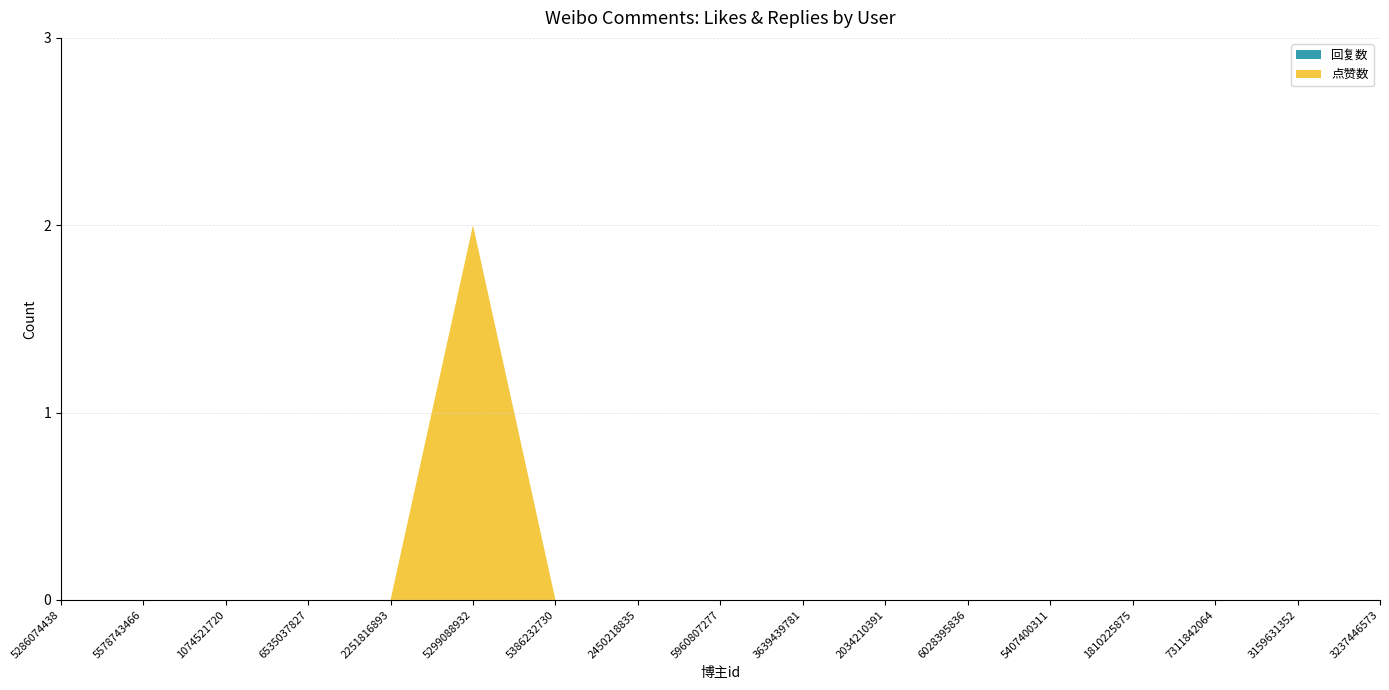

Reading left to right, extract all data points from this chart.

点赞数: 0	0	0	0	0	2	0	0	0	0	0	0	0	0	0	0	0
回复数: 0	0	0	0	0	0	0	0	0	0	0	0	0	0	0	0	0